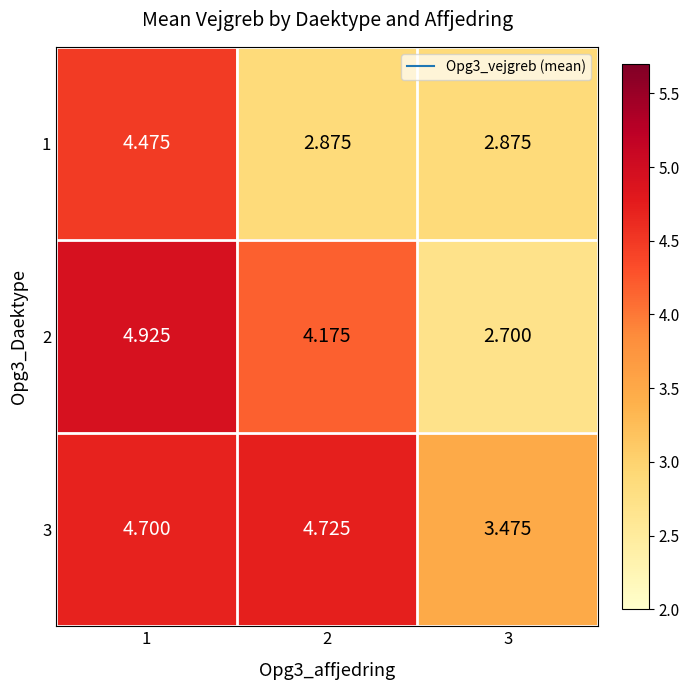

Which series has the widest spread of values?

2